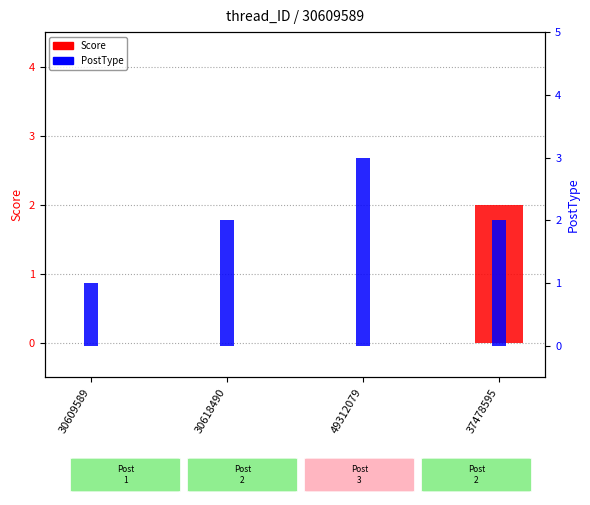

What is the label of the 2nd bar from the left?

30618490